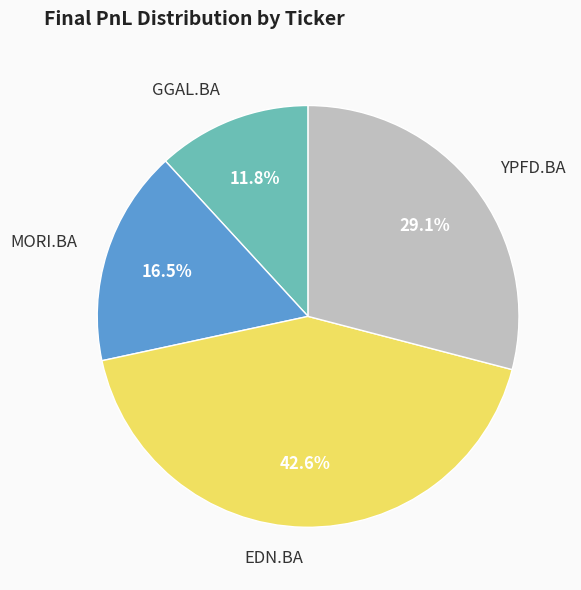

Is there any slice that represents more than half of the pie?

No